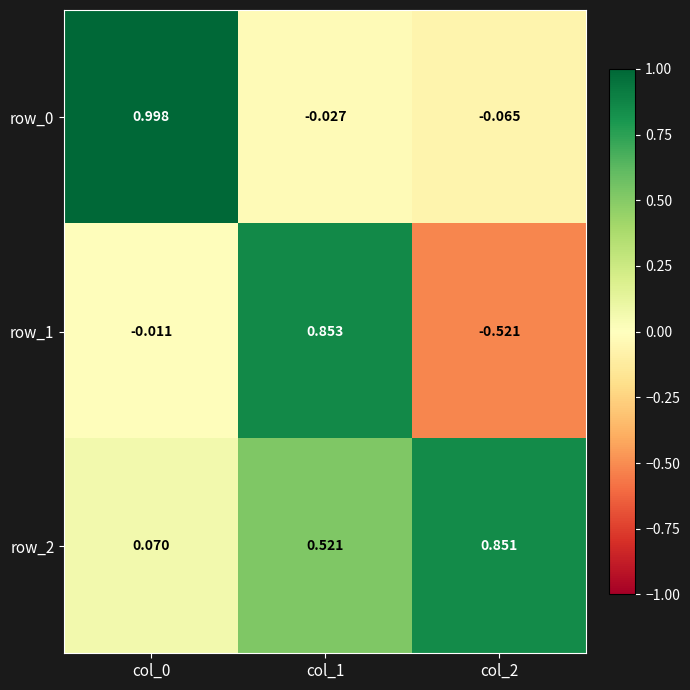

At which label does row_0 reach its minimum?

col_2